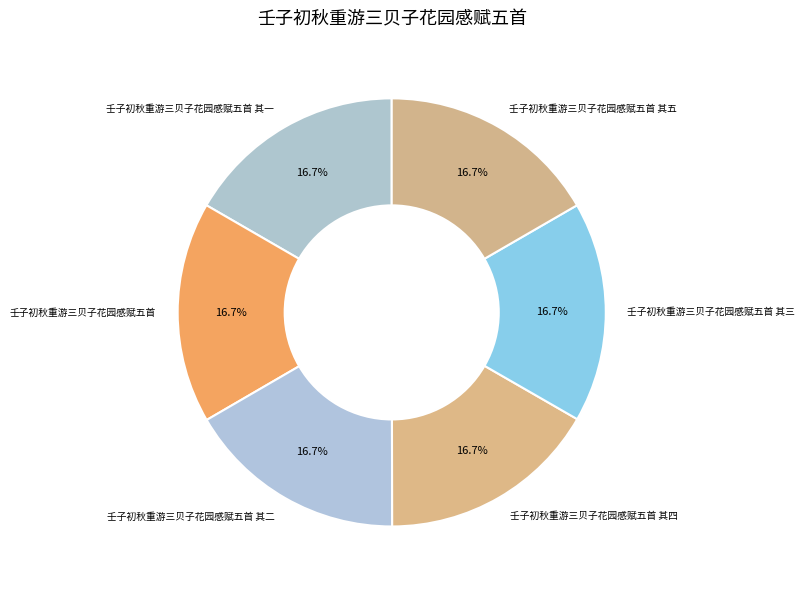

How many segments does this pie chart have?

6